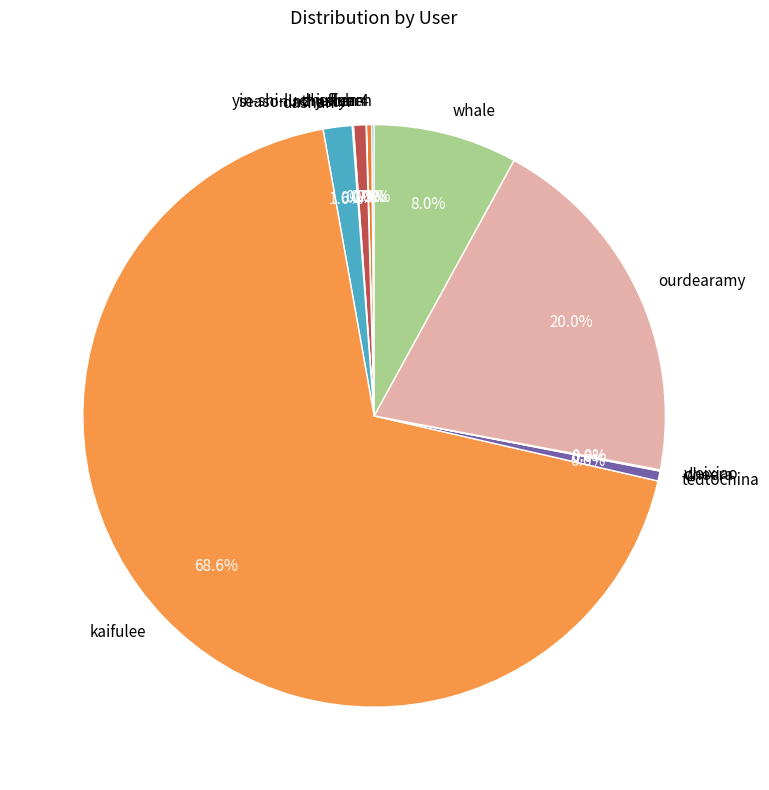

Which slice is the largest?

kaifulee